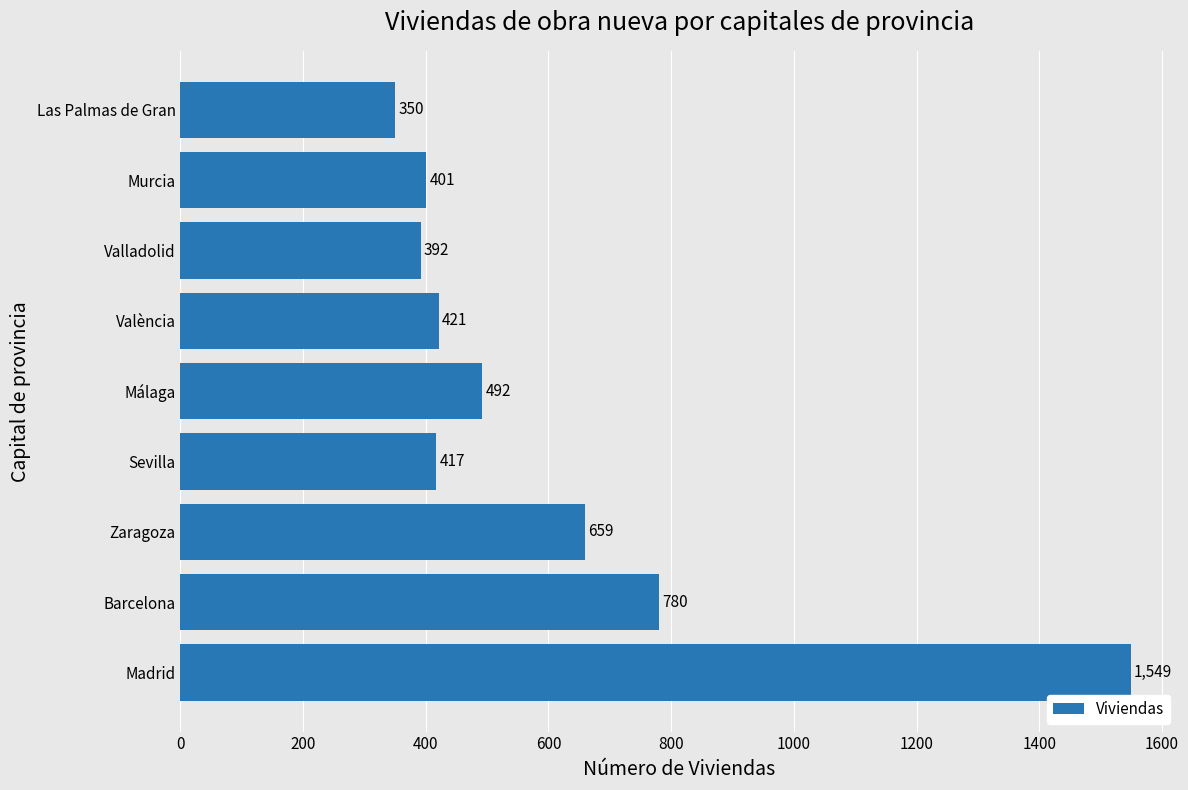

The value at Madrid is 455. True or false?

False